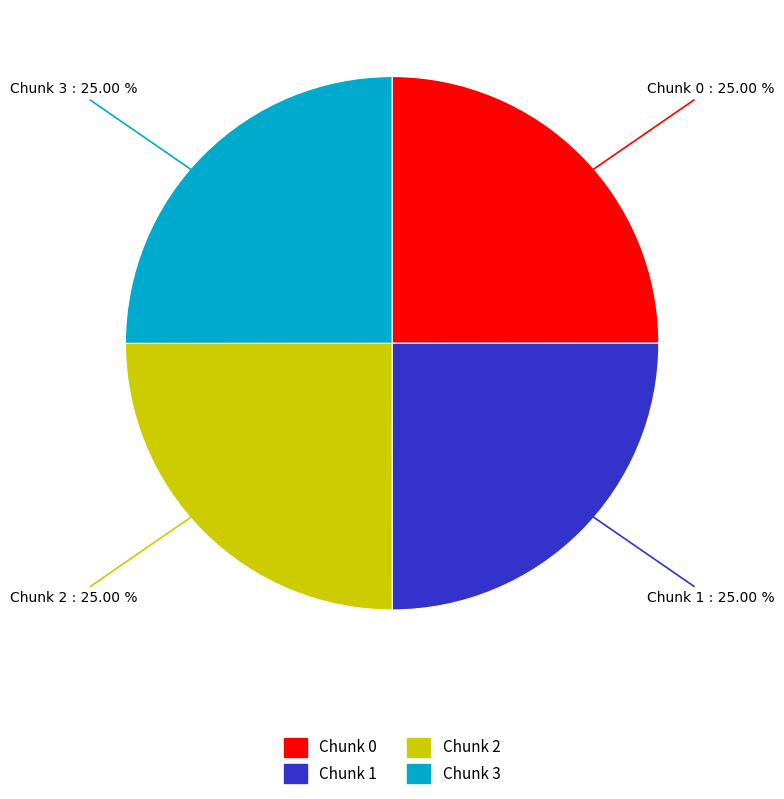

Approximately how many times larger is the value at Chunk 0 compared to Chunk 2?

1.0